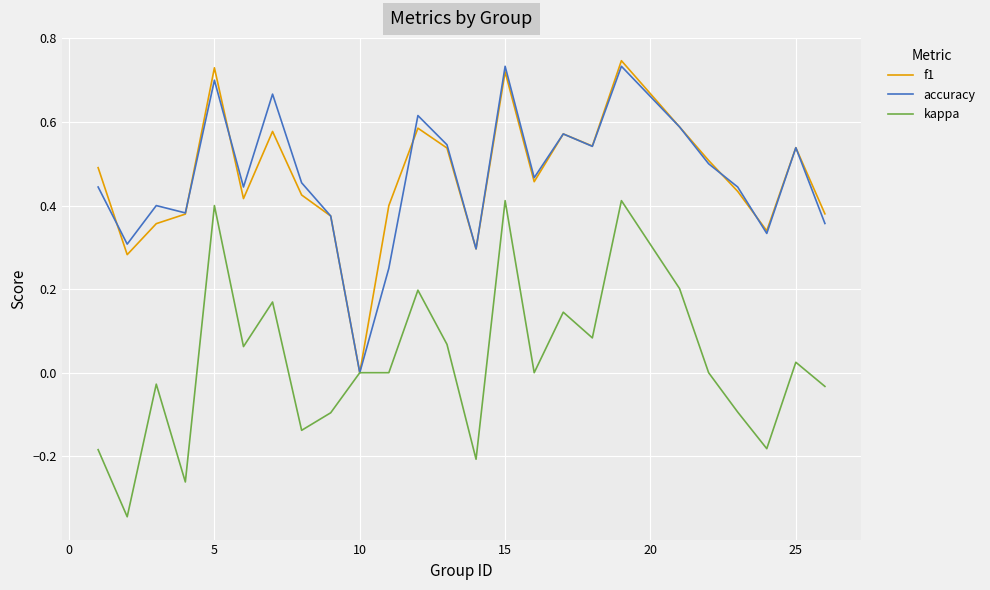

Is this an area chart (filled region under the line)?

No